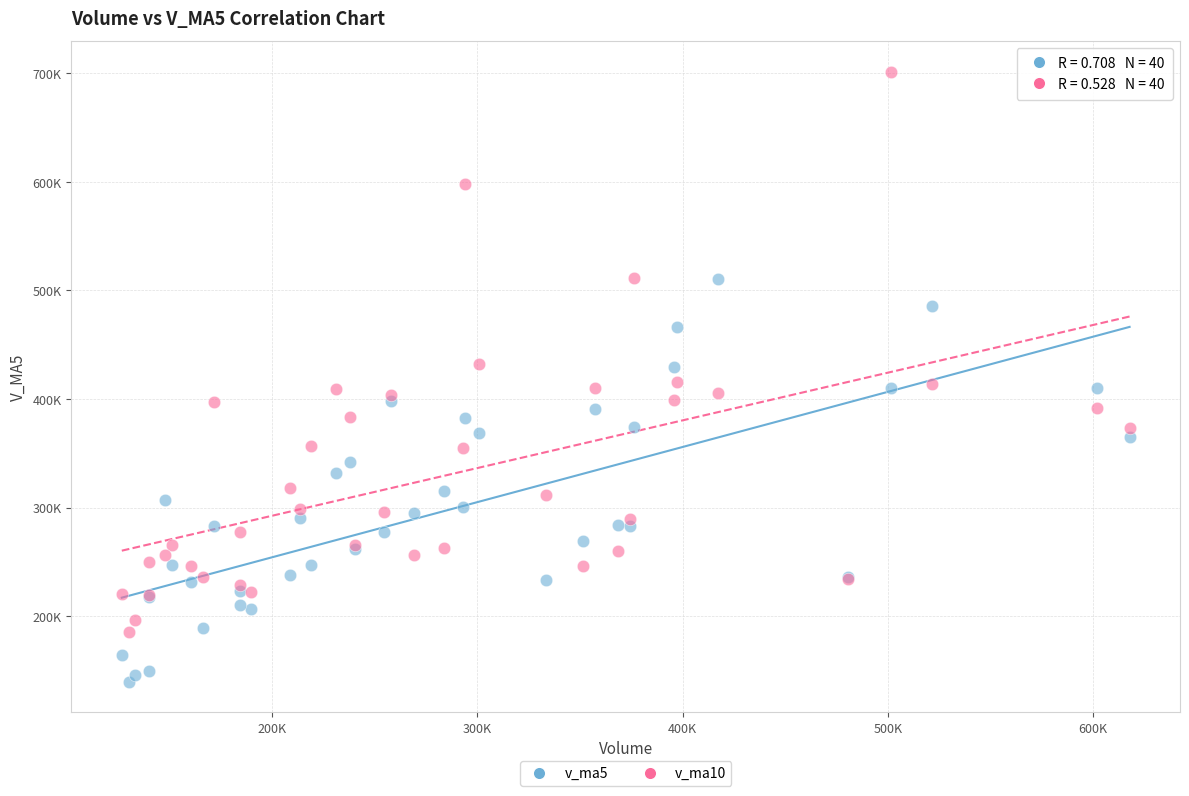

Which series has the largest Y range (max minus min)?

v_ma10